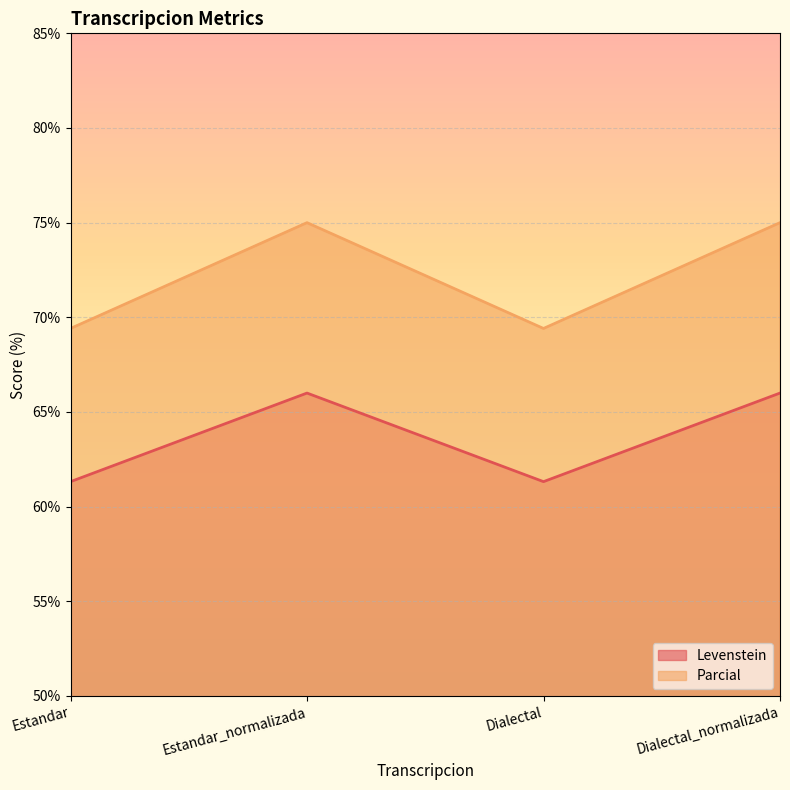

Is it true that Parcial equals 115.6 at Dialectal_normalizada?

False